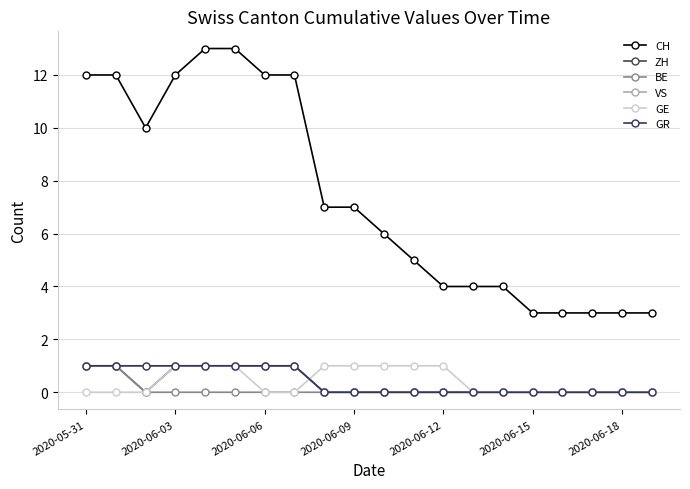

List the series in order of their peak value, lowest first.

ZH, BE, VS, GE, GR, CH